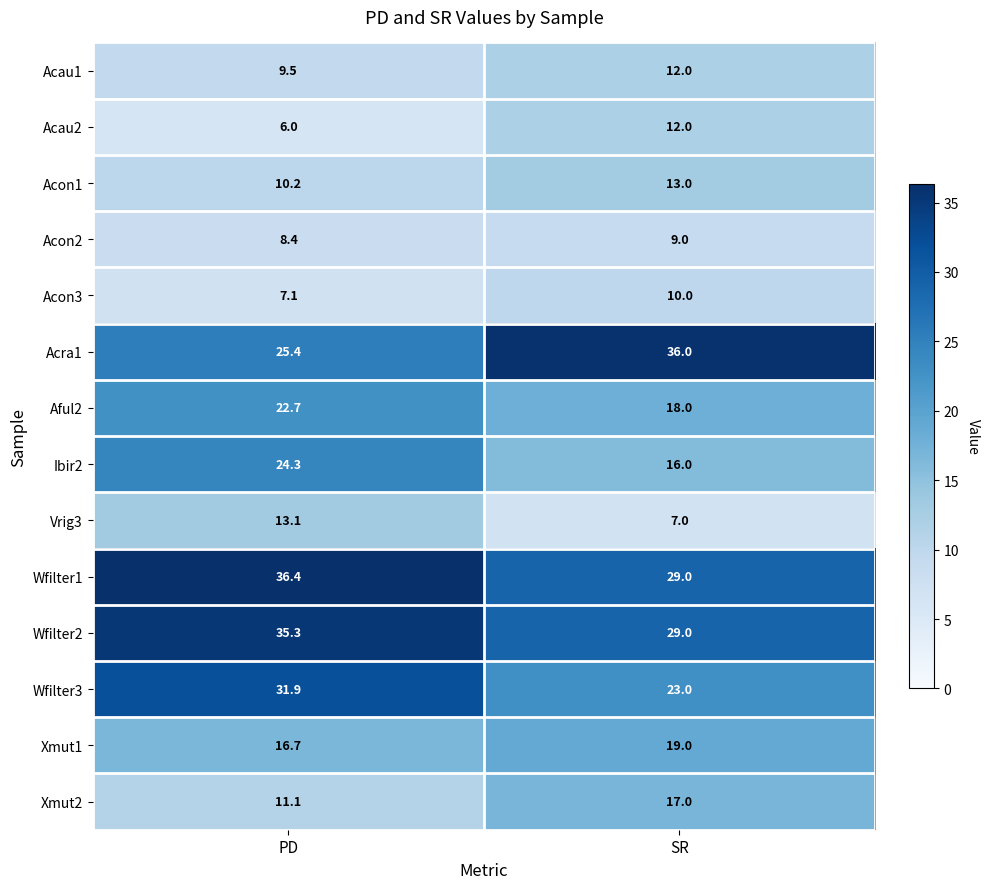

At how many categories does at least one series exceed 14?

2